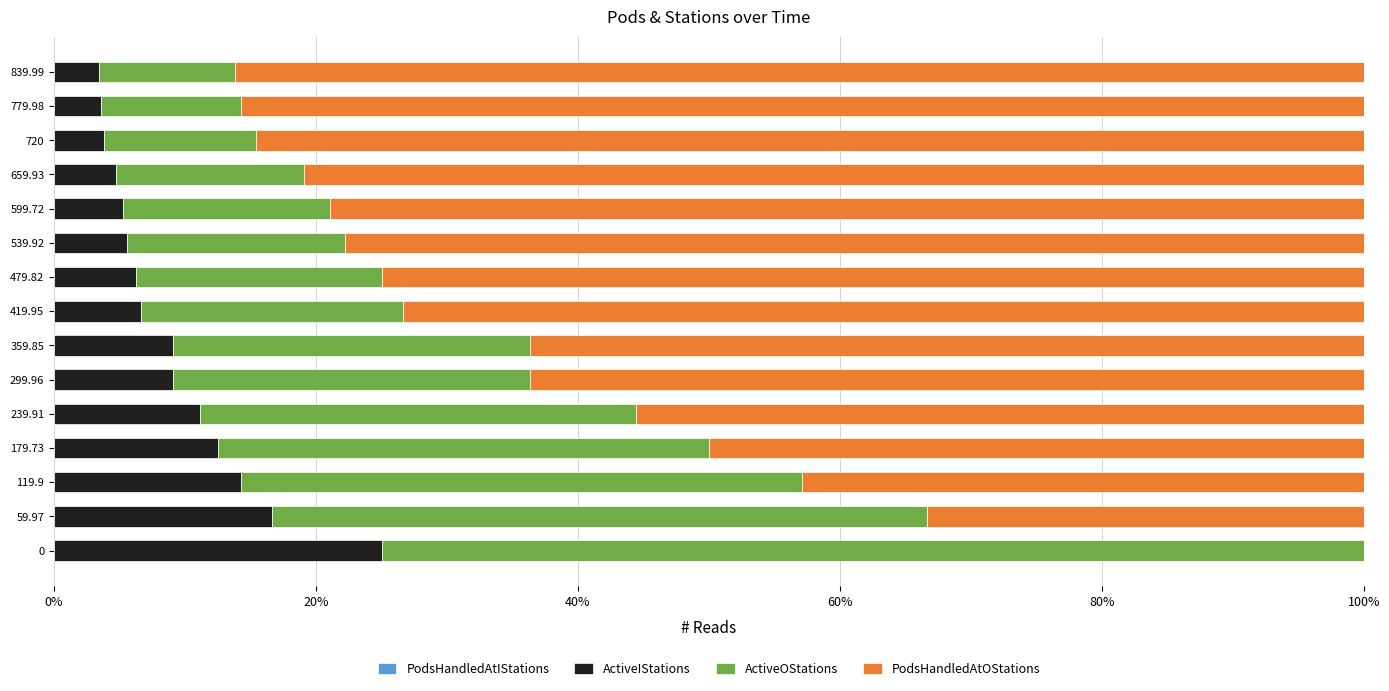

Is it true that ActiveIStations equals 12.5 at 179.73?

True